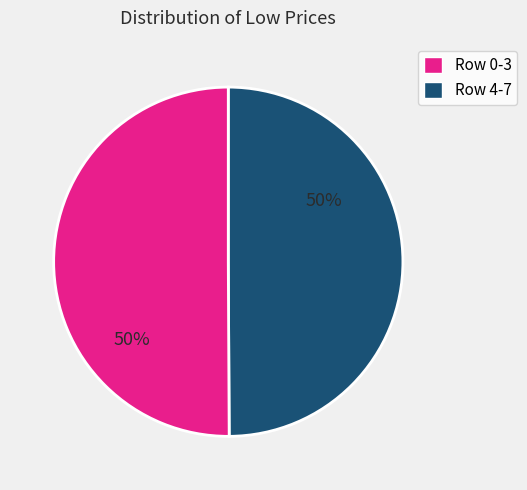

Count the number of slices in the pie.

2